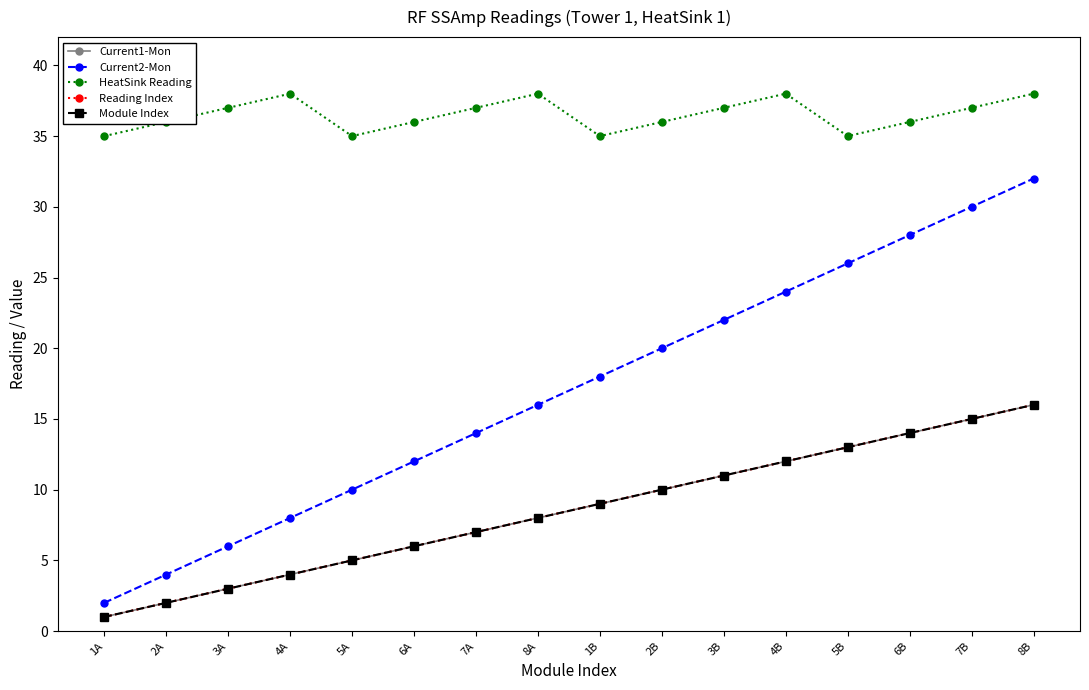

Is this an area chart (filled region under the line)?

No